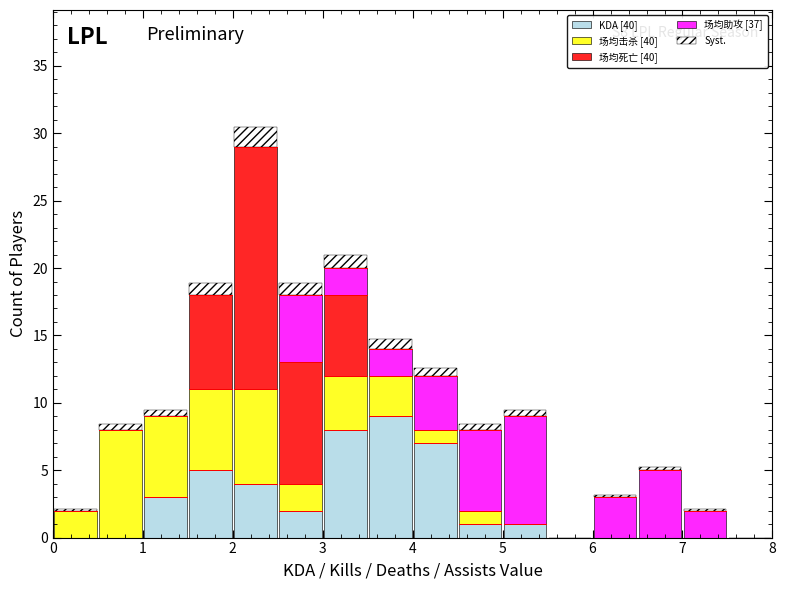

Which range on the x-axis has the tallest stacked bar (by total height)?

2.0 to 2.5